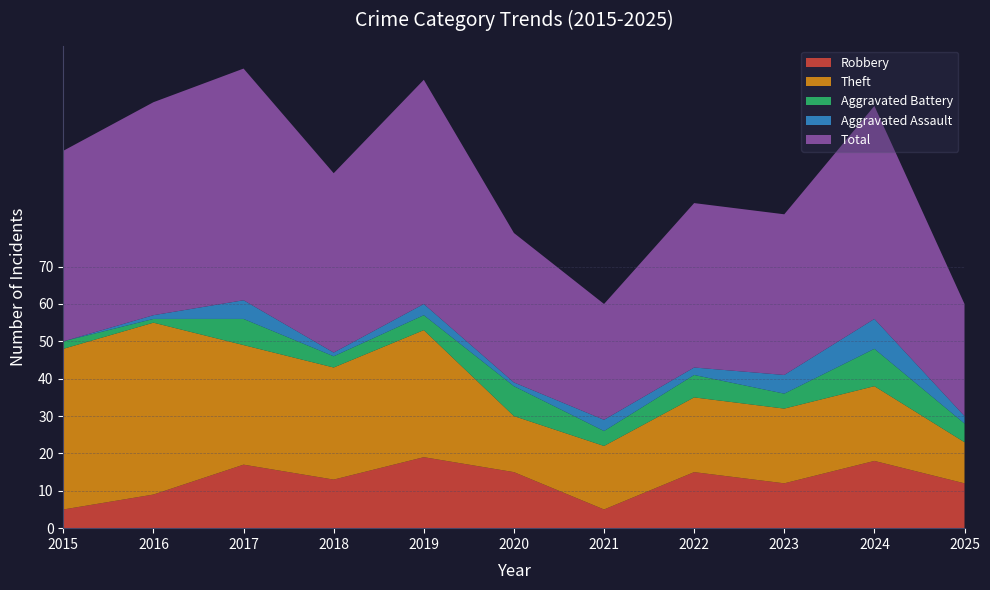

Reading left to right, what are all the values shown in this chart?

Robbery: 2015=5	2016=9	2017=17	2018=13	2019=19	2020=15	2021=5	2022=15	2023=12	2024=18	2025=12
Theft: 2015=43	2016=46	2017=32	2018=30	2019=34	2020=15	2021=17	2022=20	2023=20	2024=20	2025=11
Aggravated Battery: 2015=2	2016=1	2017=7	2018=3	2019=4	2020=8	2021=4	2022=6	2023=4	2024=10	2025=5
Aggravated Assault: 2015=0	2016=1	2017=5	2018=1	2019=3	2020=1	2021=3	2022=2	2023=5	2024=8	2025=2
Total: 2015=51	2016=57	2017=62	2018=48	2019=60	2020=40	2021=31	2022=44	2023=43	2024=57	2025=30